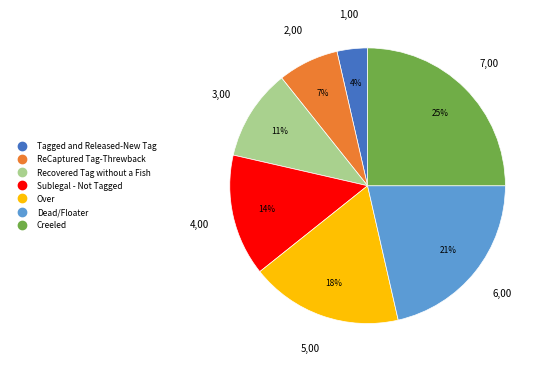

Is there any slice that represents more than half of the pie?

No